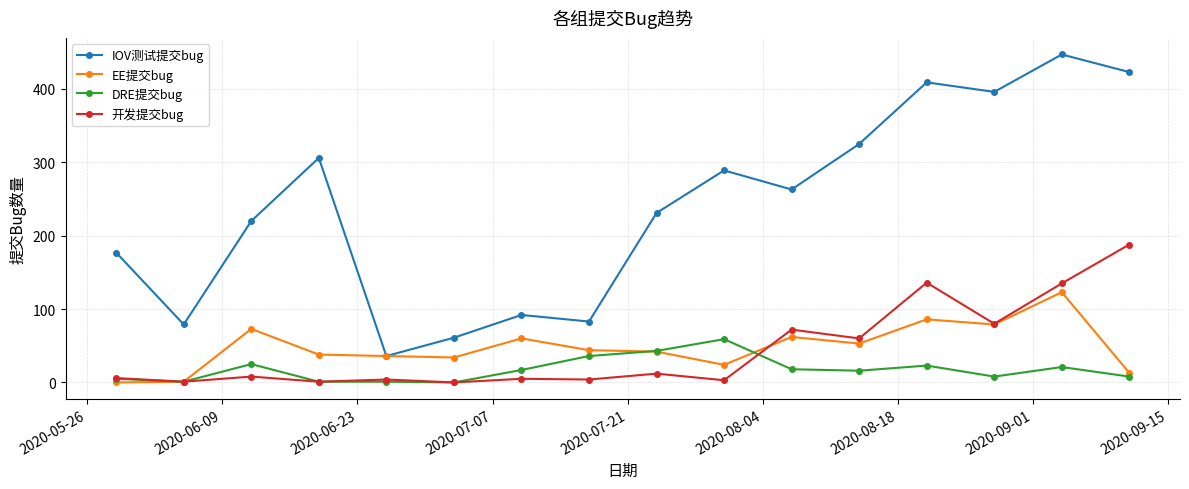

Which series has the widest spread of values?

IOV测试提交bug